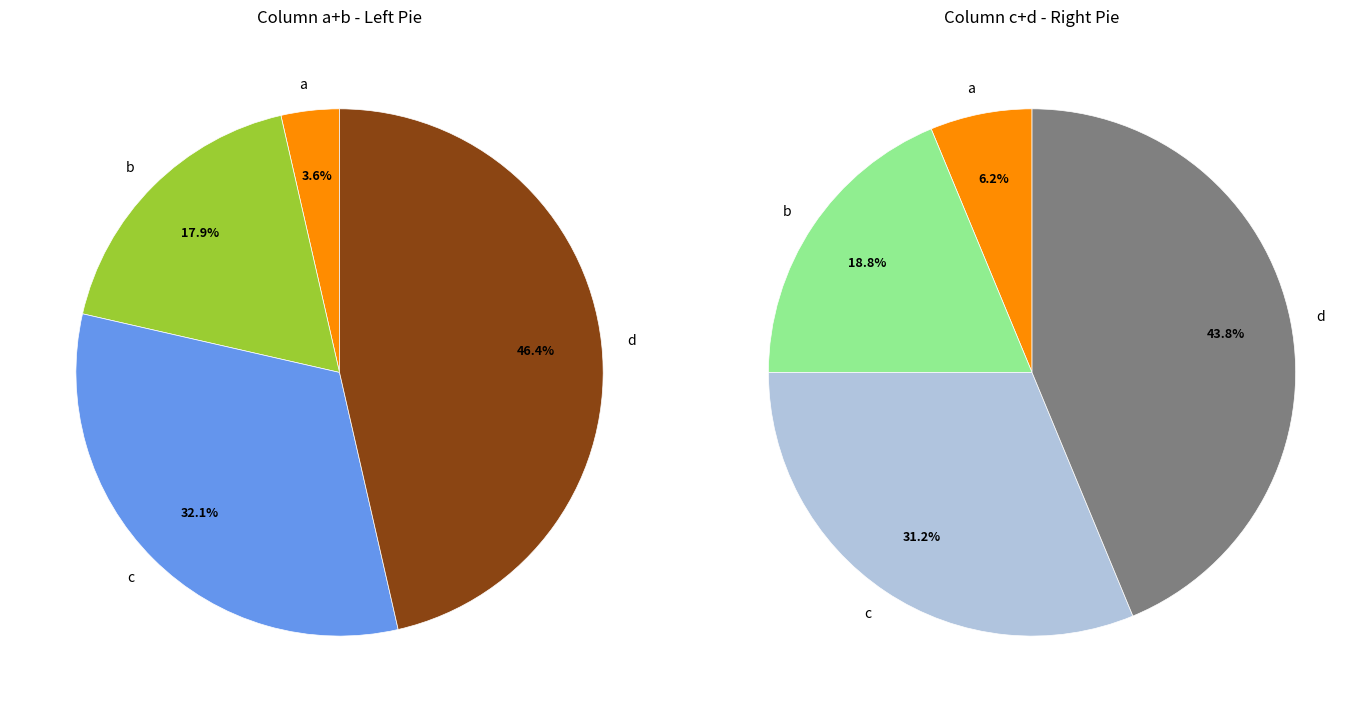

How many segments does this pie chart have?

4